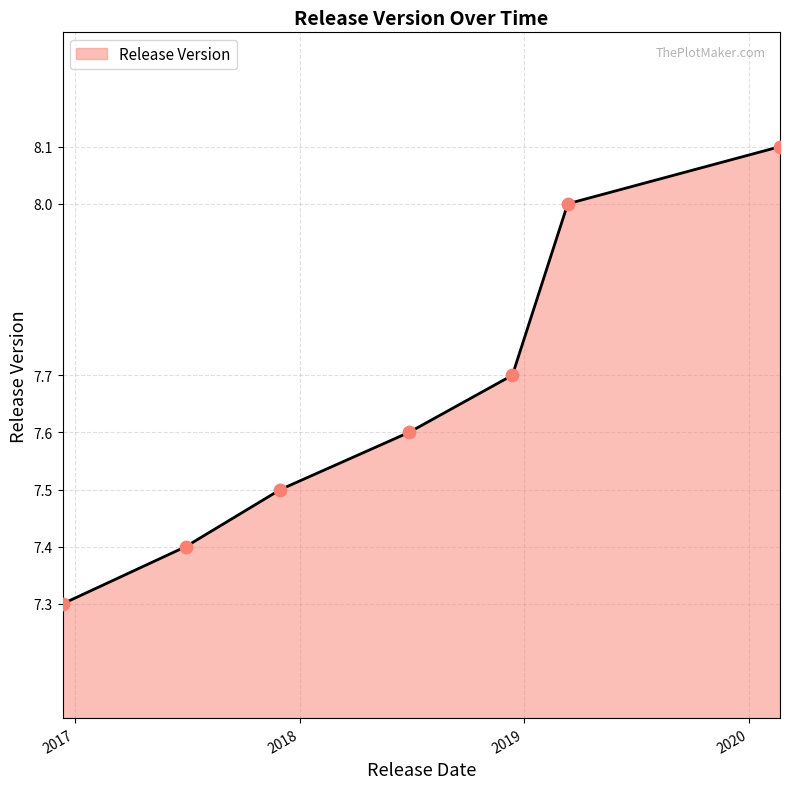

What is the greatest value displayed?

8.1